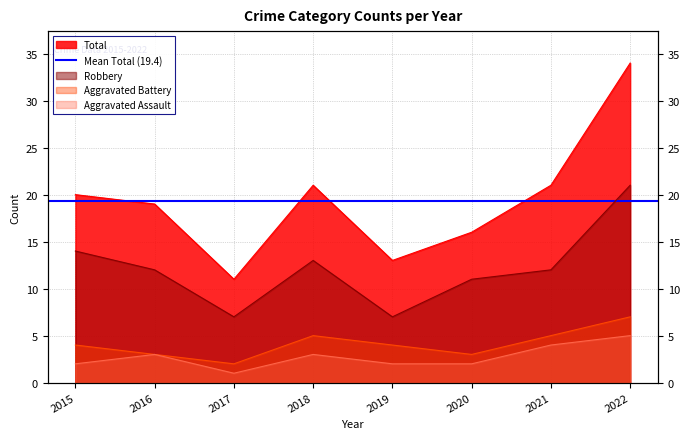

How many data points in Aggravated Battery are less than 4?

3